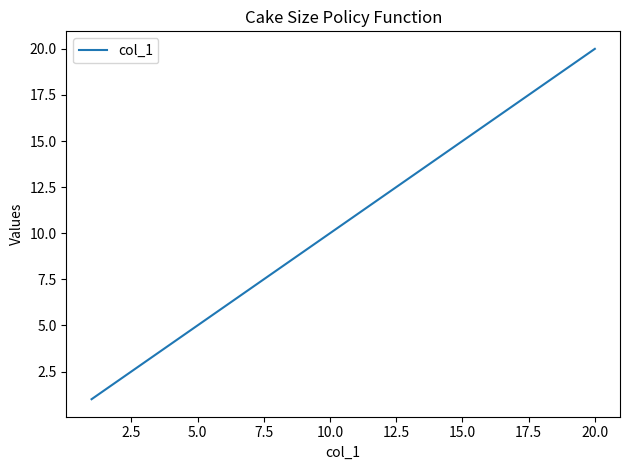

What is the maximum value shown in the chart?

20